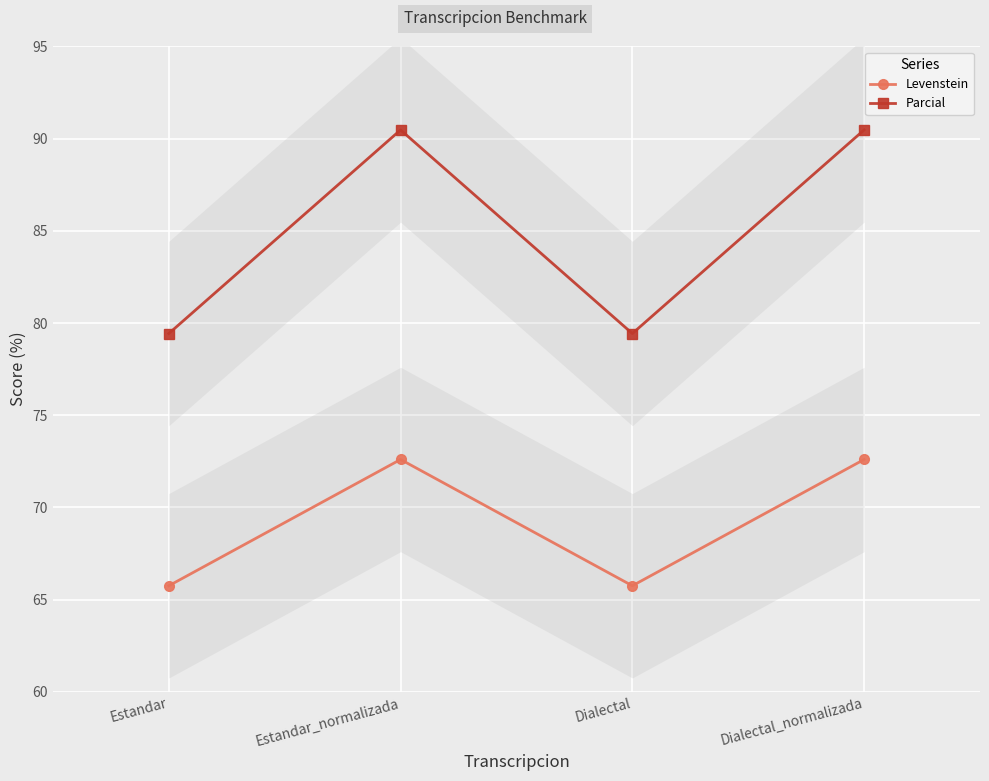

The Levenstein series shows 65.8 at Dialectal. True or false?

True